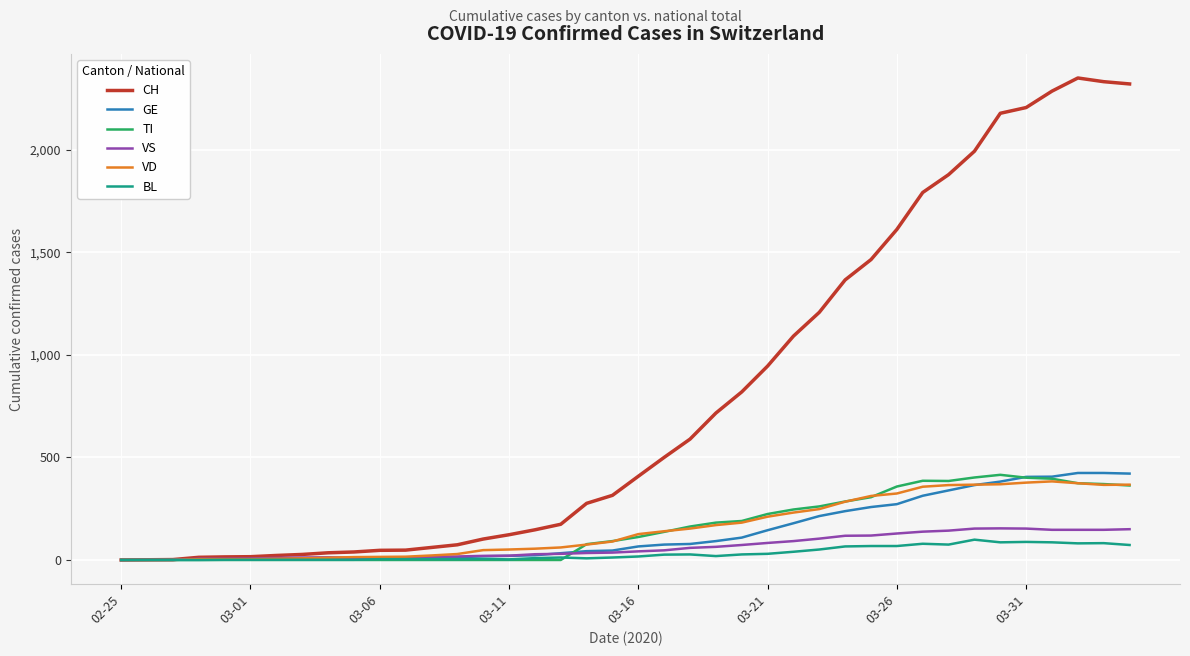

Which series has the largest range (max minus min)?

CH